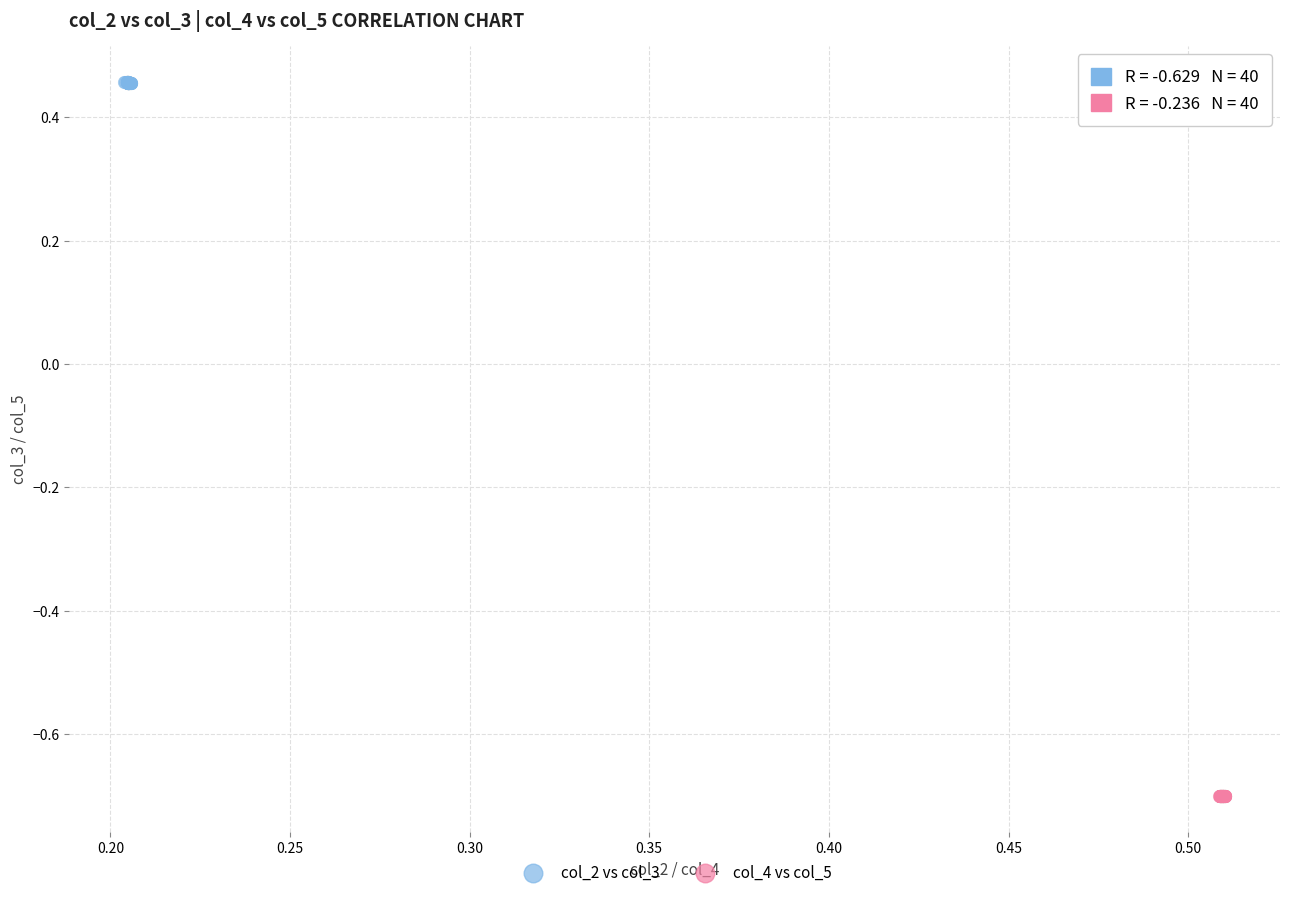

Which series contains the highest Y value?

col_2 vs col_3